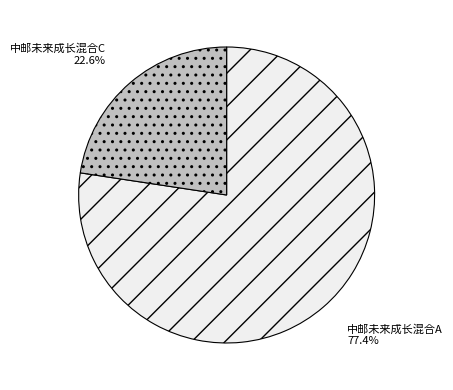

Is there any slice that represents more than half of the pie?

Yes